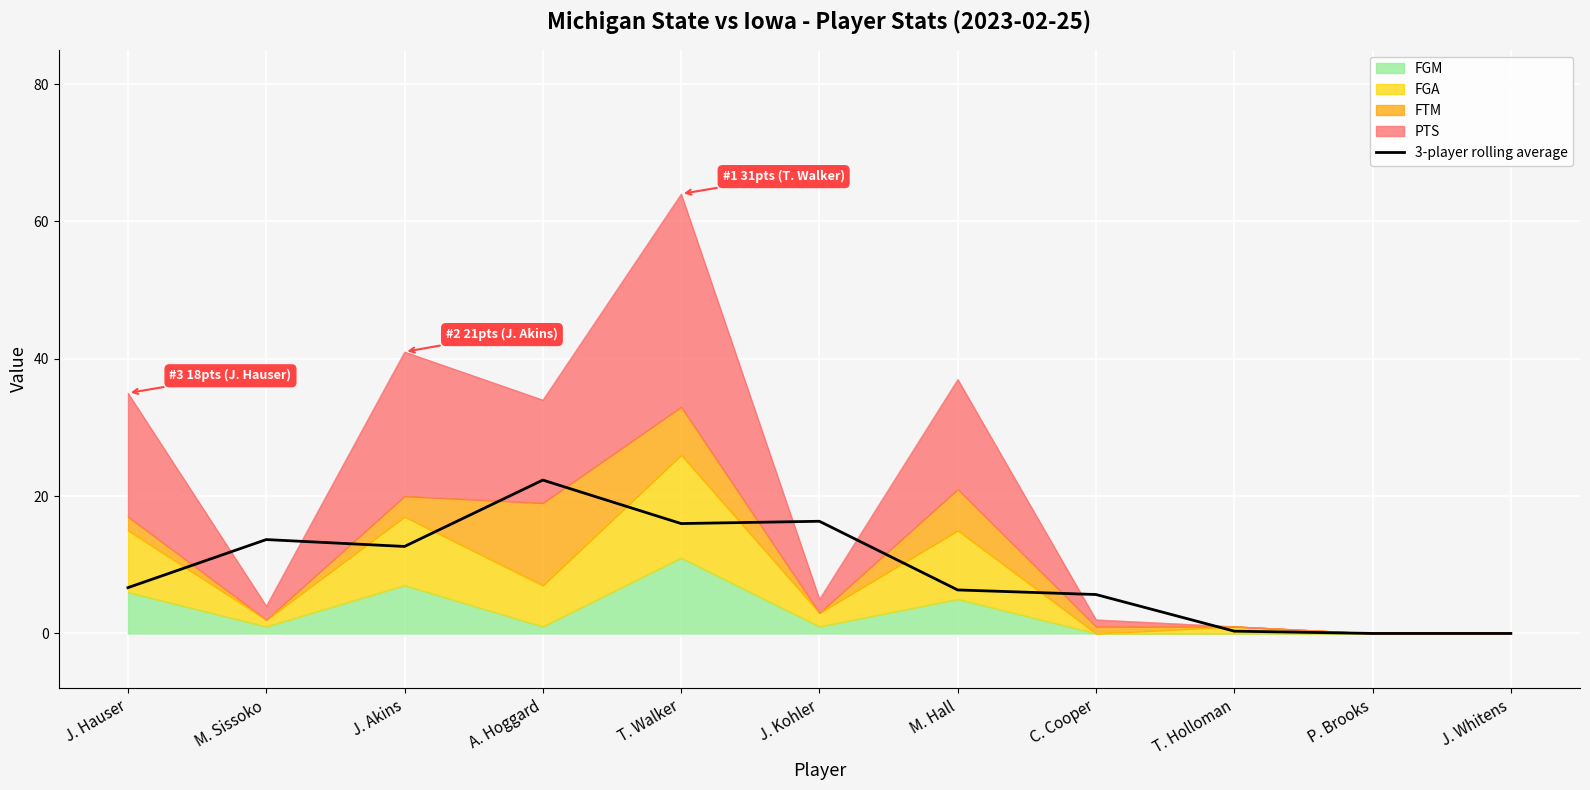

The chart shows a value of 31.9 at A. Hoggard. True or false?

False